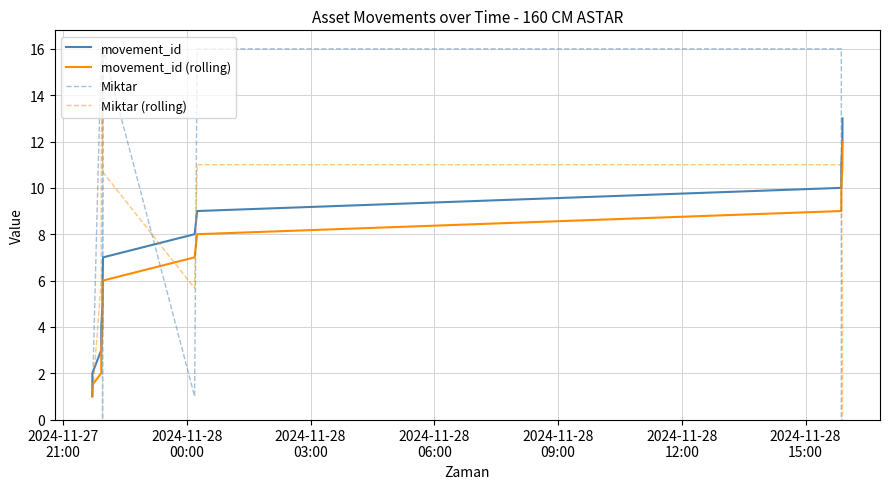

What is the maximum value for Miktar?

16.0